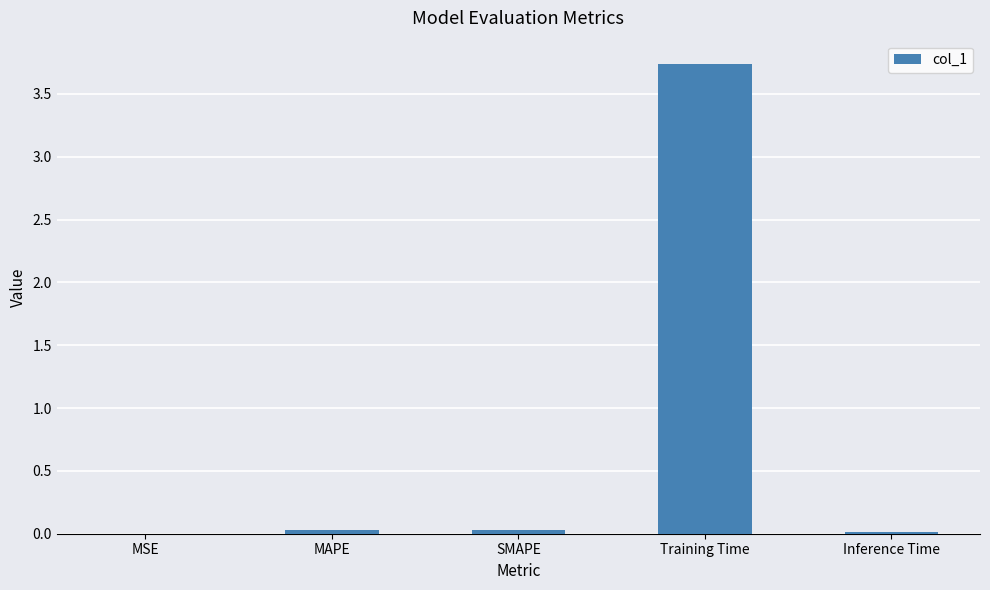

Which category has the highest value across all series?

Training Time